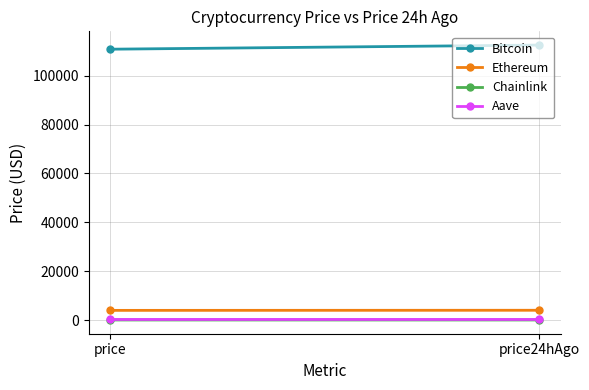

The Ethereum series shows 959.0 at price24hAgo. True or false?

False